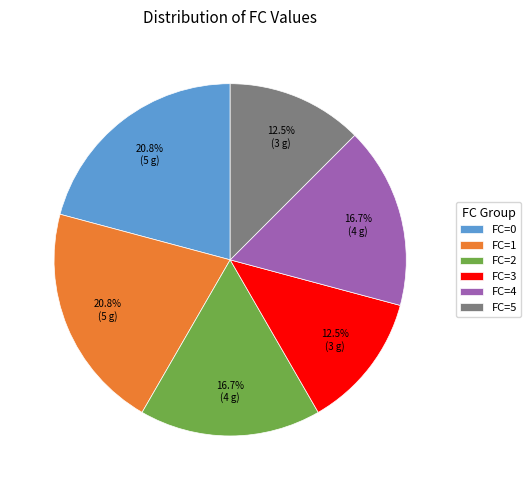

Approximately how many times larger is the value at FC=5 compared to FC=3?

1.0